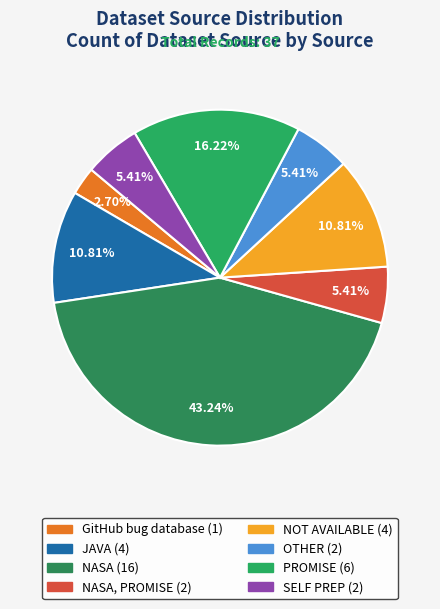

Which slice is the largest?

NASA (16)